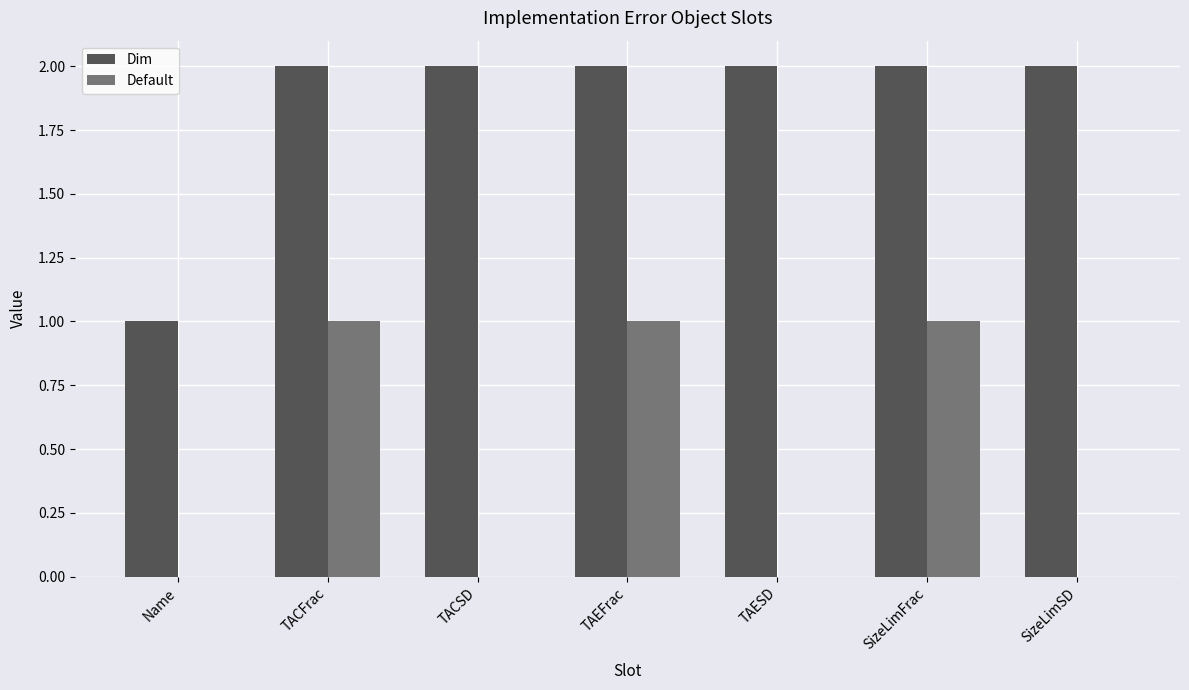

Reading right to left, transcribe all the data shown in this chart.

Dim: 2	2	2	2	2	2	1
Default: 0	1	0	1	0	1	0